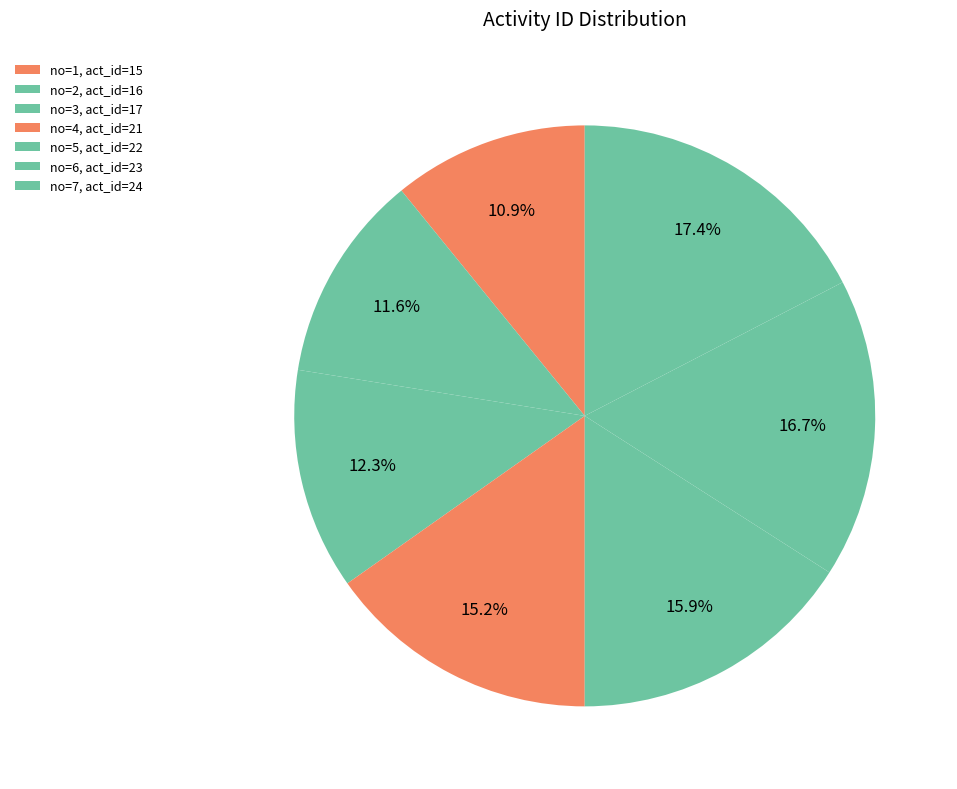

How many slices are in this pie chart?

7